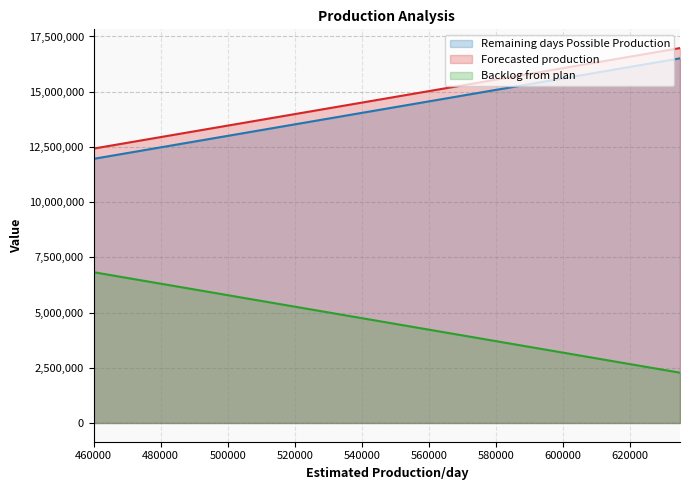

What is the approximate value of Forecasted production at 495000, to the nearest 10?

13334380